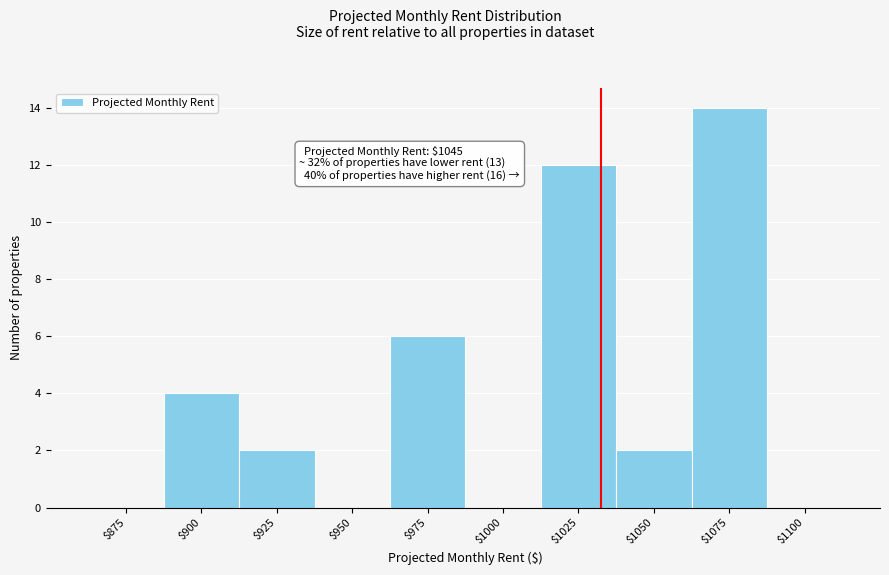

What is the sum of all values?

40